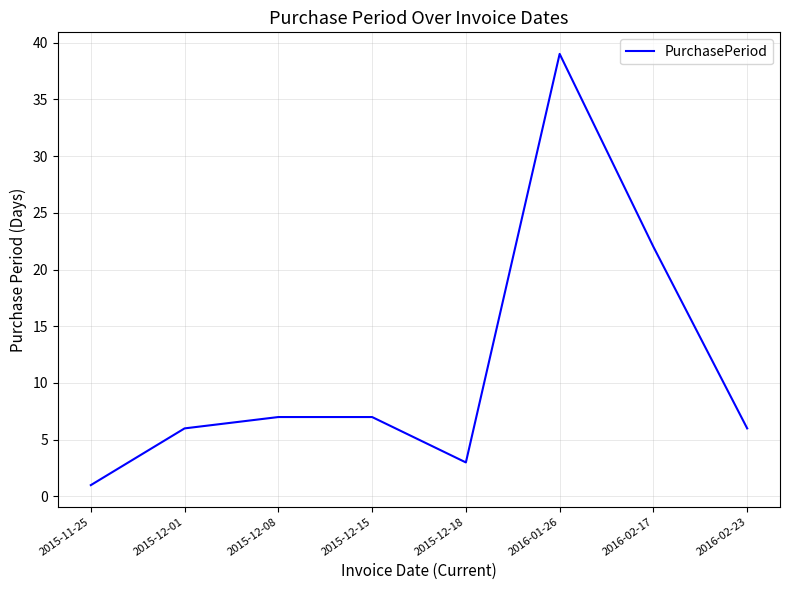

What is the difference between the second highest and second lowest values?

19